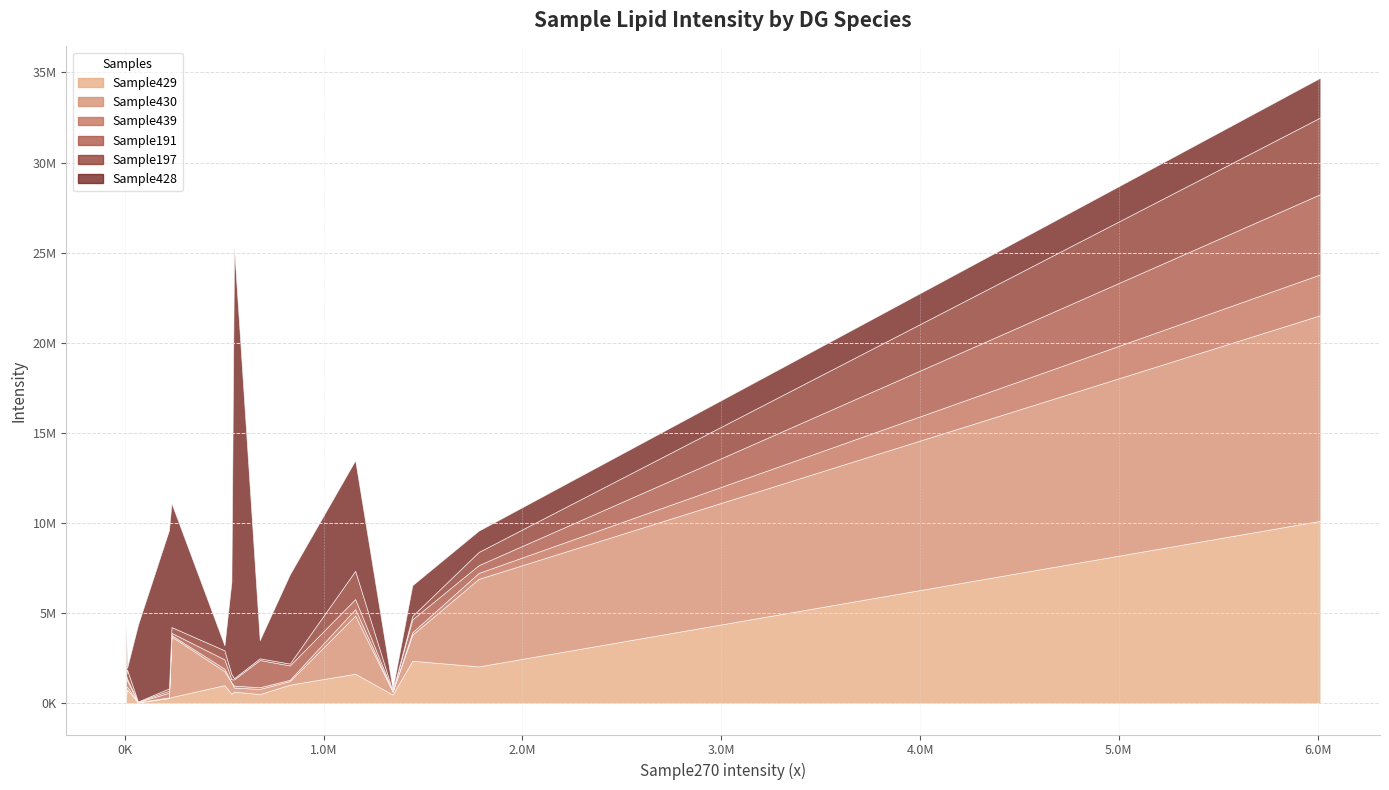

List the series in order of their peak value, highest first.

Sample428, Sample430, Sample429, Sample191, Sample197, Sample439